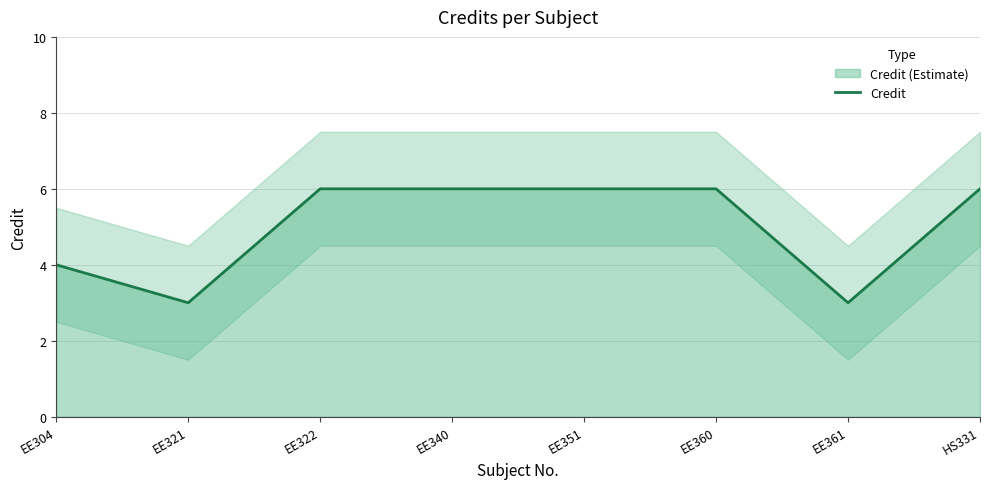

Rank the categories by value from lowest to highest.

EE321, EE361, EE304, EE322, EE340, EE351, EE360, HS331